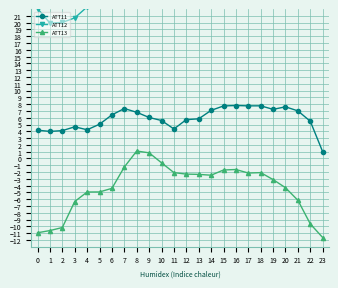

Between 20 and 3, which is larger?

20